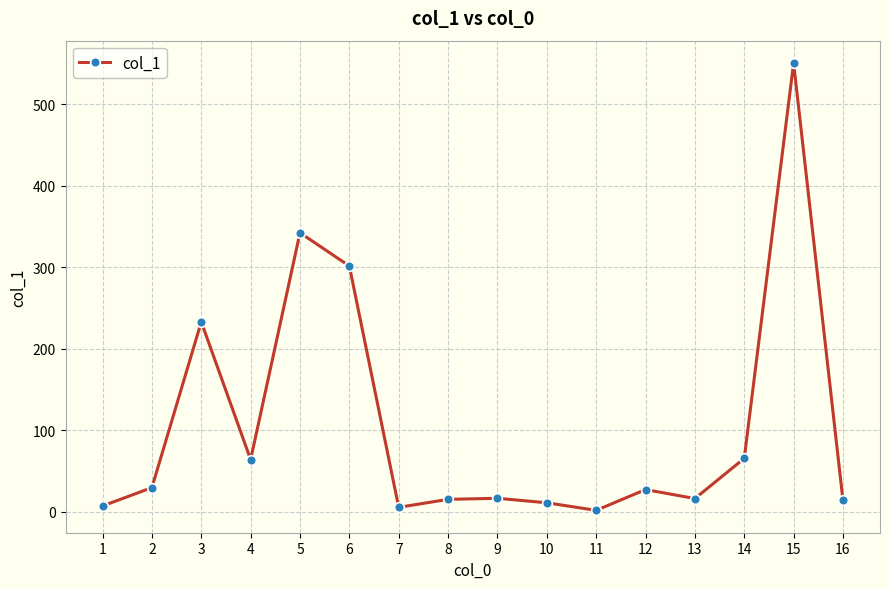

True or false: the data has more than 0 interior local peaks.

True